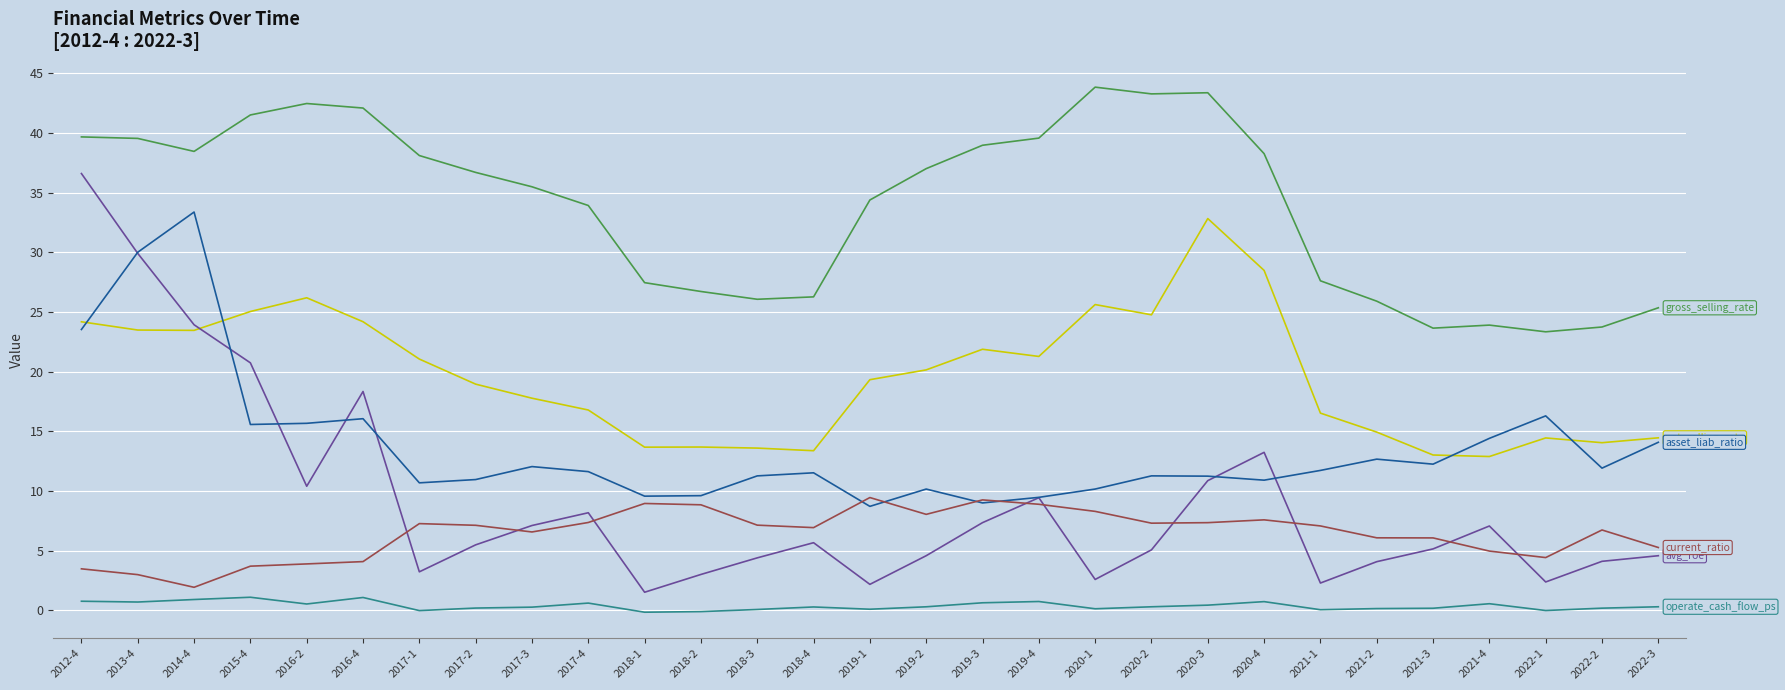

How many series are shown in this chart?

6